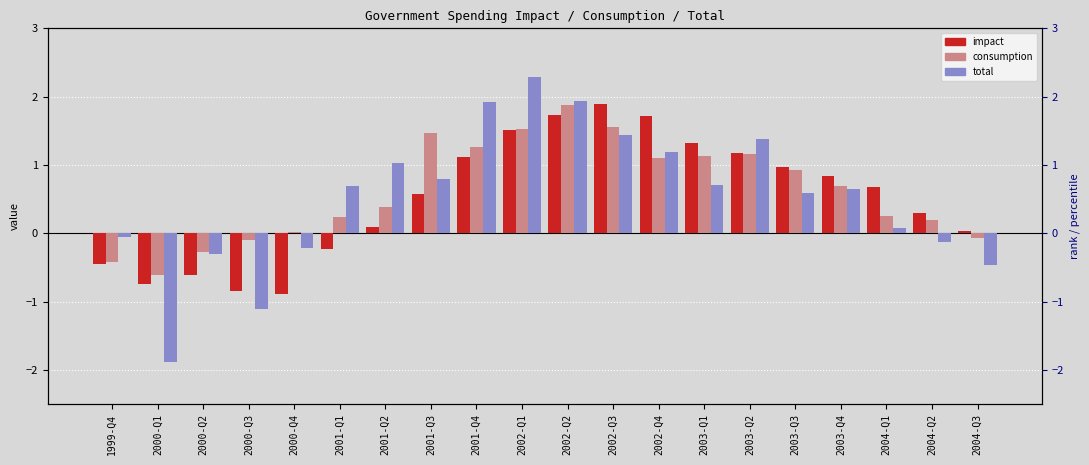

Is the value of impact at 2003-Q3 greater than the value of total at 2004-Q2?

Yes